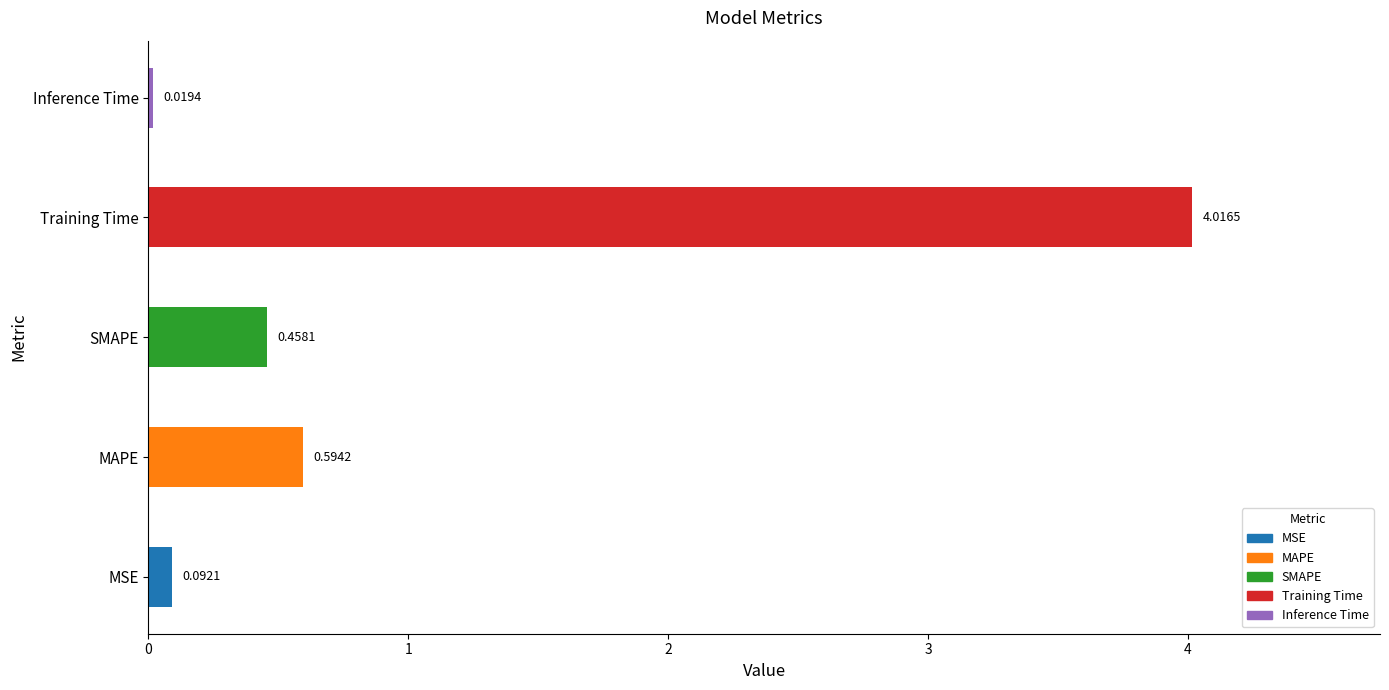

Rank the categories by value from lowest to highest.

Inference Time, MSE, SMAPE, MAPE, Training Time